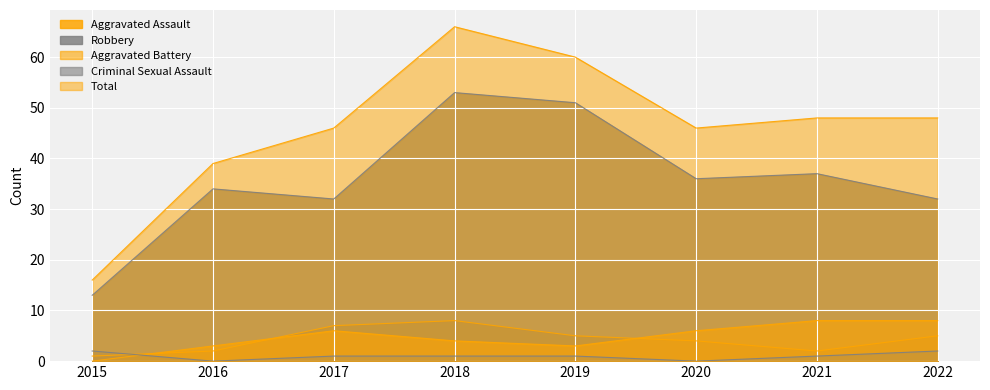

Reading left to right, what are all the values shown in this chart?

Aggravated Assault: 2015=1	2016=2	2017=7	2018=8	2019=5	2020=4	2021=2	2022=5
Robbery: 2015=13	2016=34	2017=32	2018=53	2019=51	2020=36	2021=37	2022=32
Aggravated Battery: 2015=0	2016=3	2017=6	2018=4	2019=3	2020=6	2021=8	2022=8
Criminal Sexual Assault: 2015=2	2016=0	2017=1	2018=1	2019=1	2020=0	2021=1	2022=2
Total: 2015=16	2016=39	2017=46	2018=66	2019=60	2020=46	2021=48	2022=48